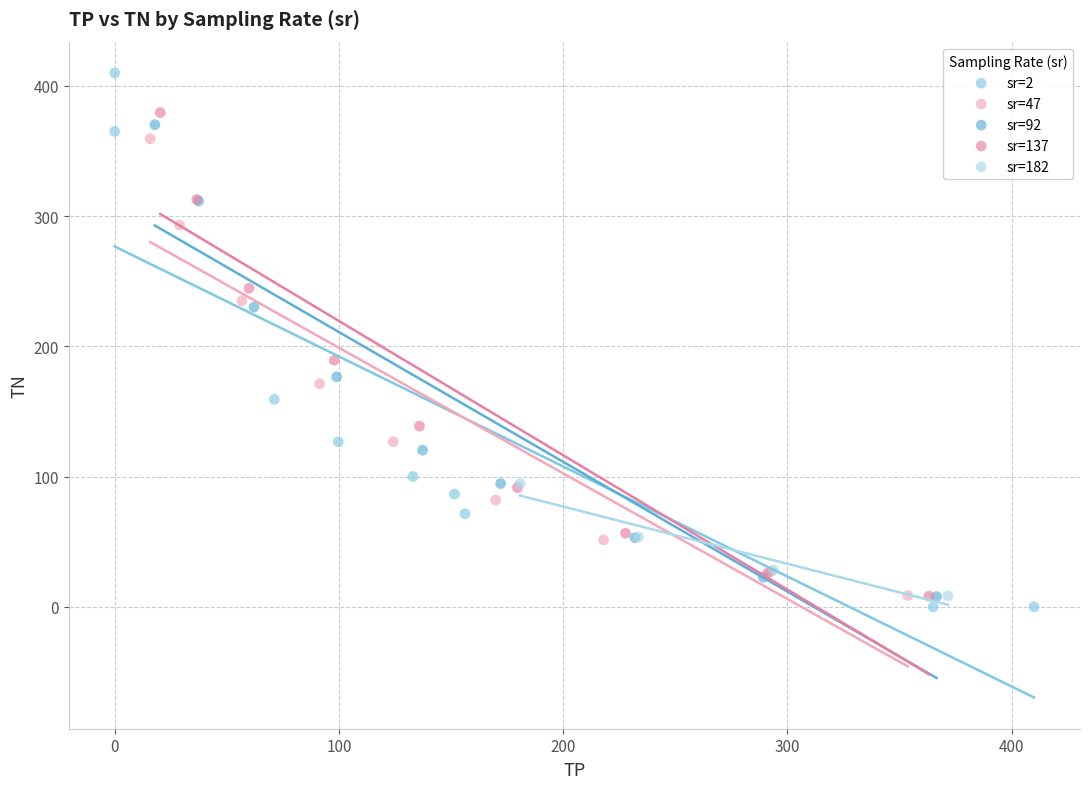

Which series has the largest Y range (max minus min)?

sr=2